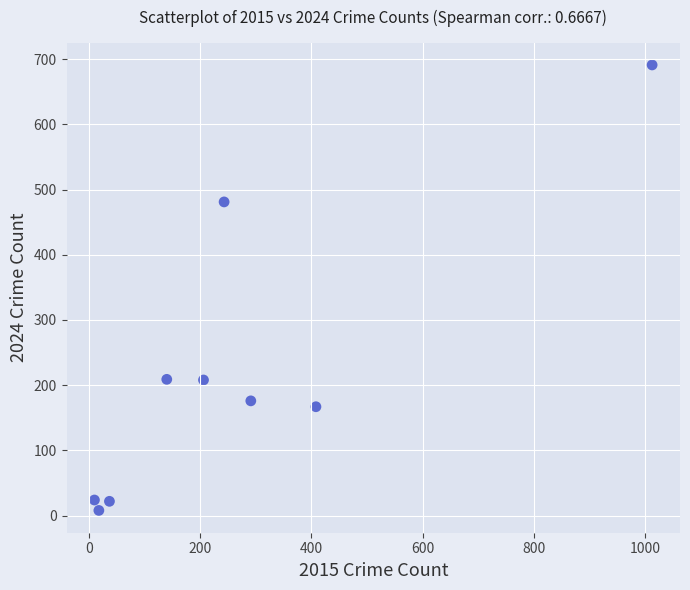

What is the average X value?

263